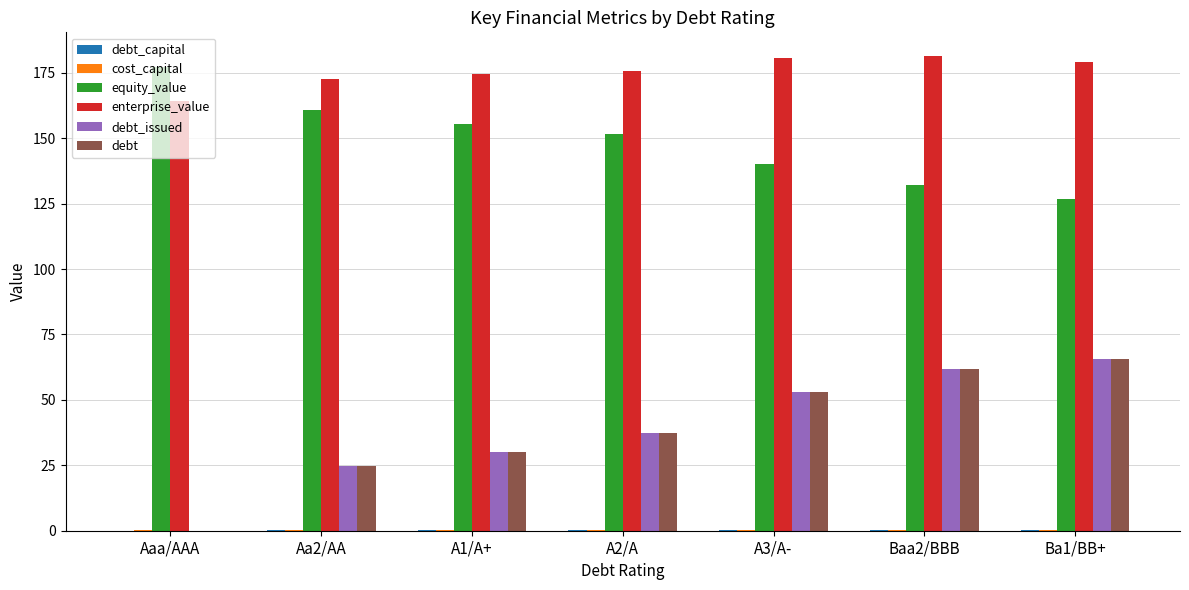

How many data points does each series have?

7